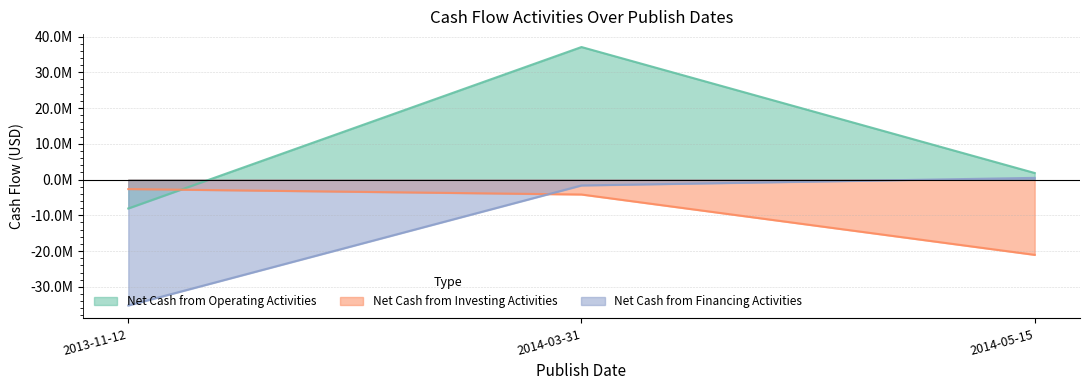

Reading left to right, extract all data points from this chart.

Net Cash from Operating Activities: -8084000	37058000	1835000
Net Cash from Investing Activities: -2661000	-4180000	-21055000
Net Cash from Financing Activities: -35212000	-1646000	473000